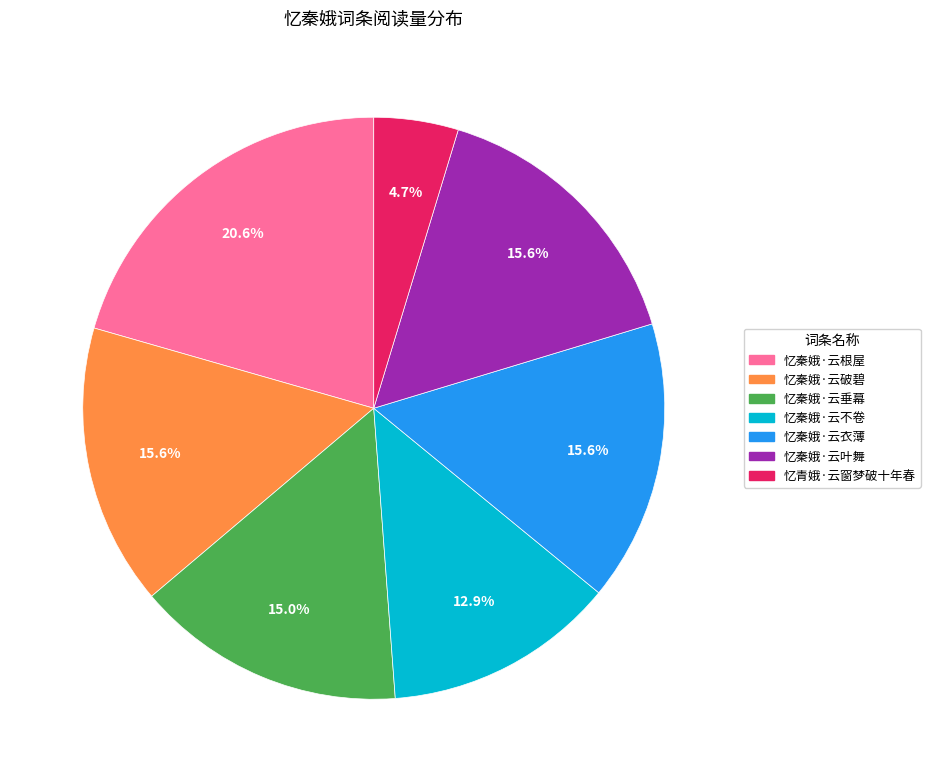

To the nearest percent, what is the difference between the 忆秦娥·云垂幕 and 忆青娥·云窗梦破十年春 slice percentages?

10%